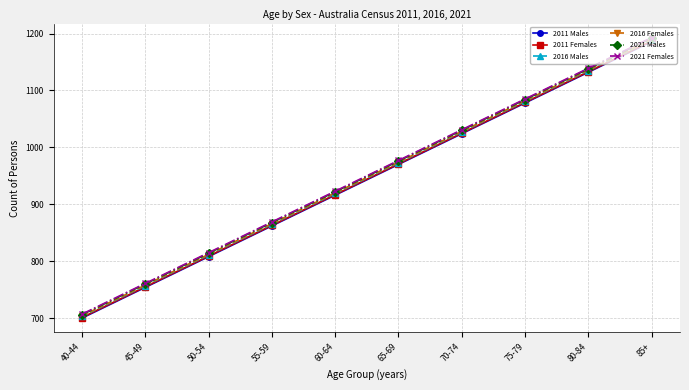

True or false: 2011 Females and 2021 Females cross at least once.

False